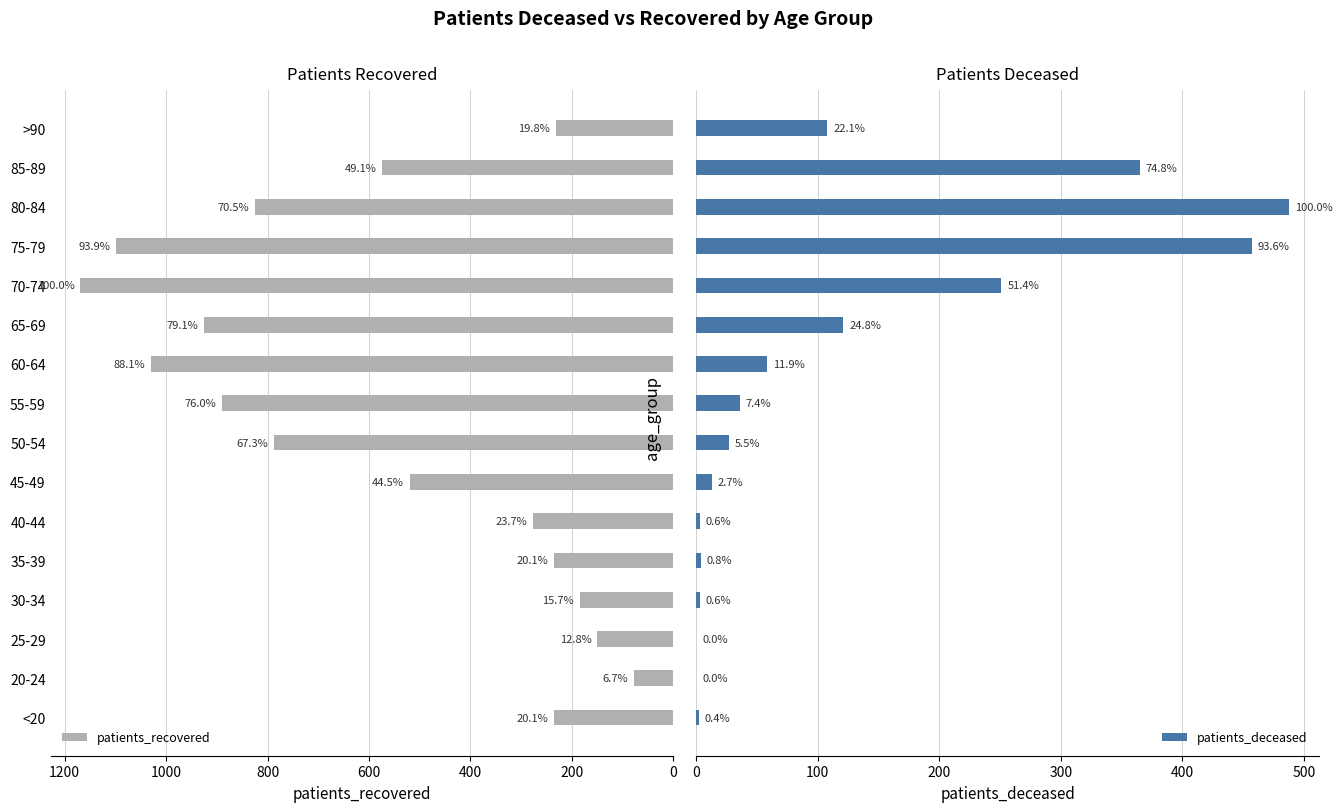

Which series has the largest range (max minus min)?

patients_recovered